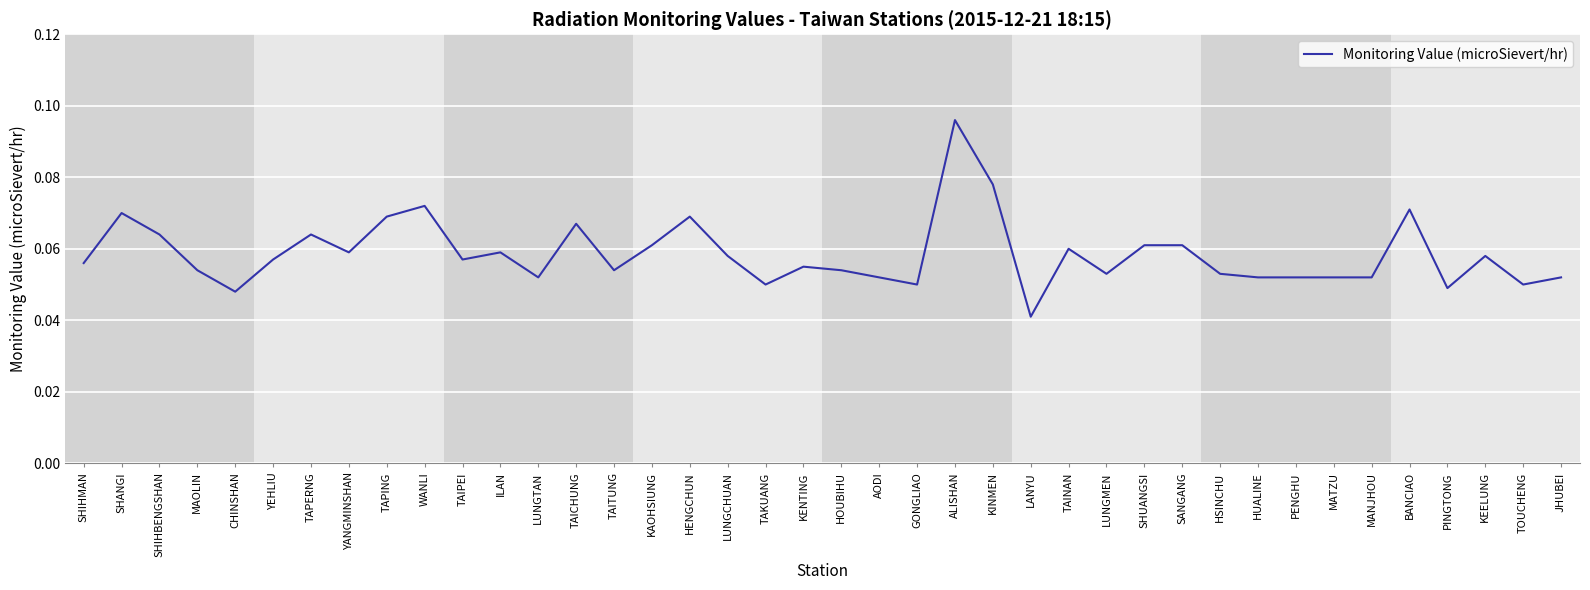

How many series are shown in this chart?

1